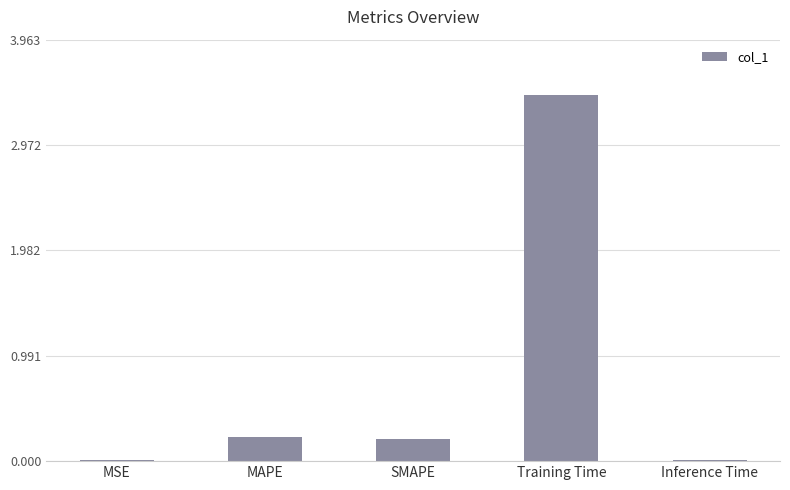

The value at MAPE is 0.4. True or false?

False